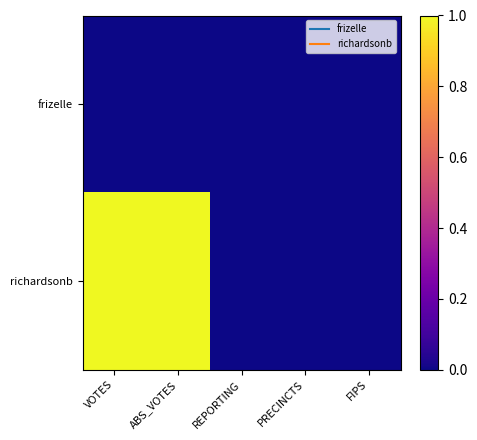

Rank the series by their average value, from lowest to highest.

frizelle, richardsonb